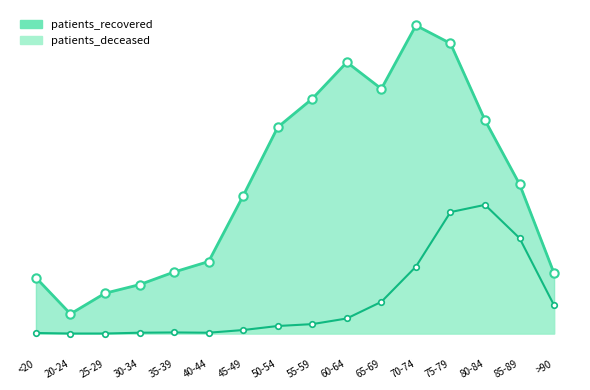

What is the sum of the patients_recovered values at 85-89 and 35-39?

785